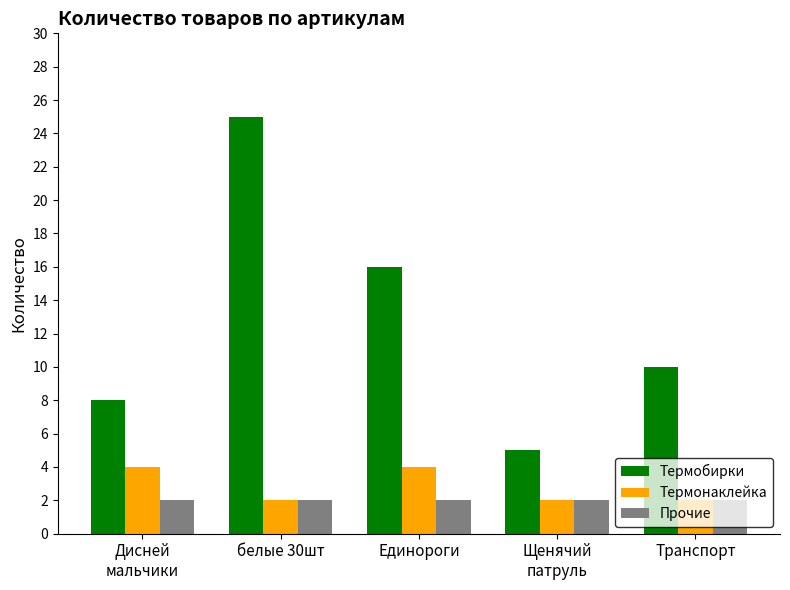

Which series has the largest total across all categories?

Термобирки